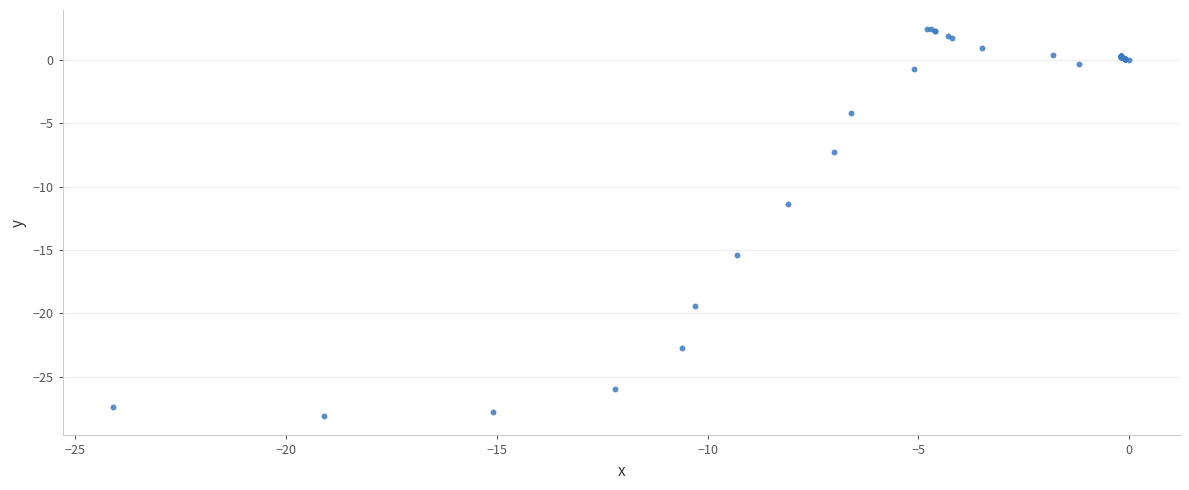

What Y value in the scatter plot is closest to -12?

-11.4